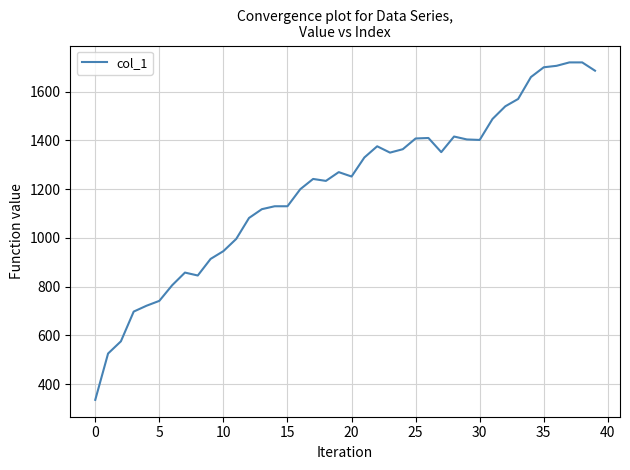

What is the maximum value shown in the chart?

1720